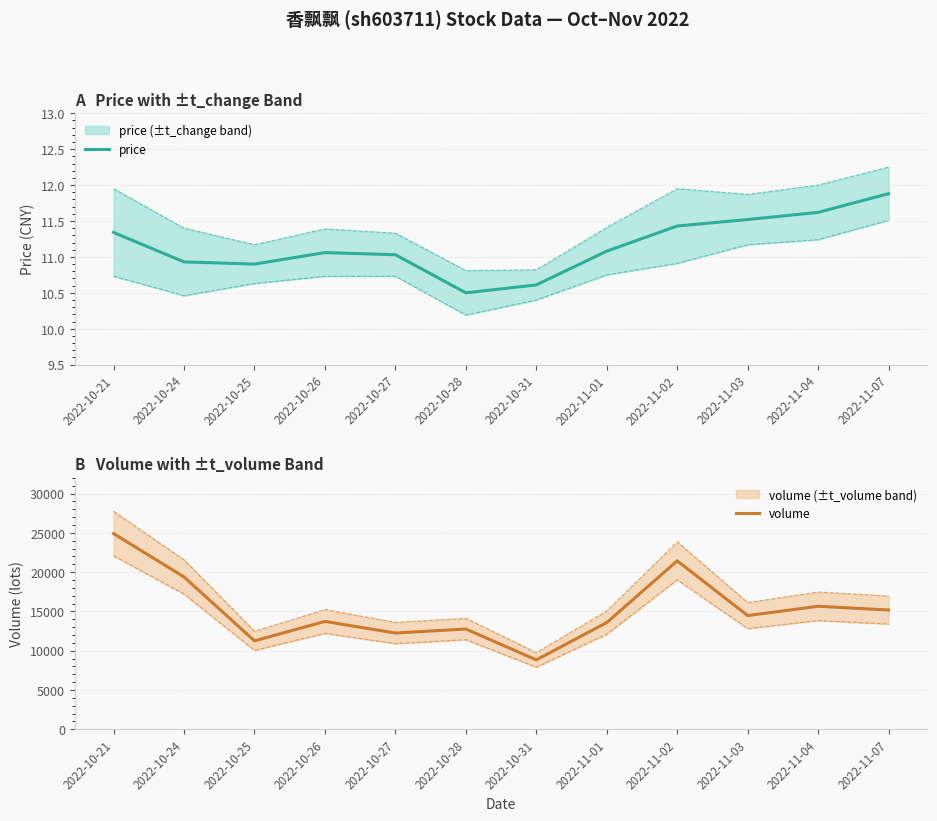

How many lines are shown in the chart?

2